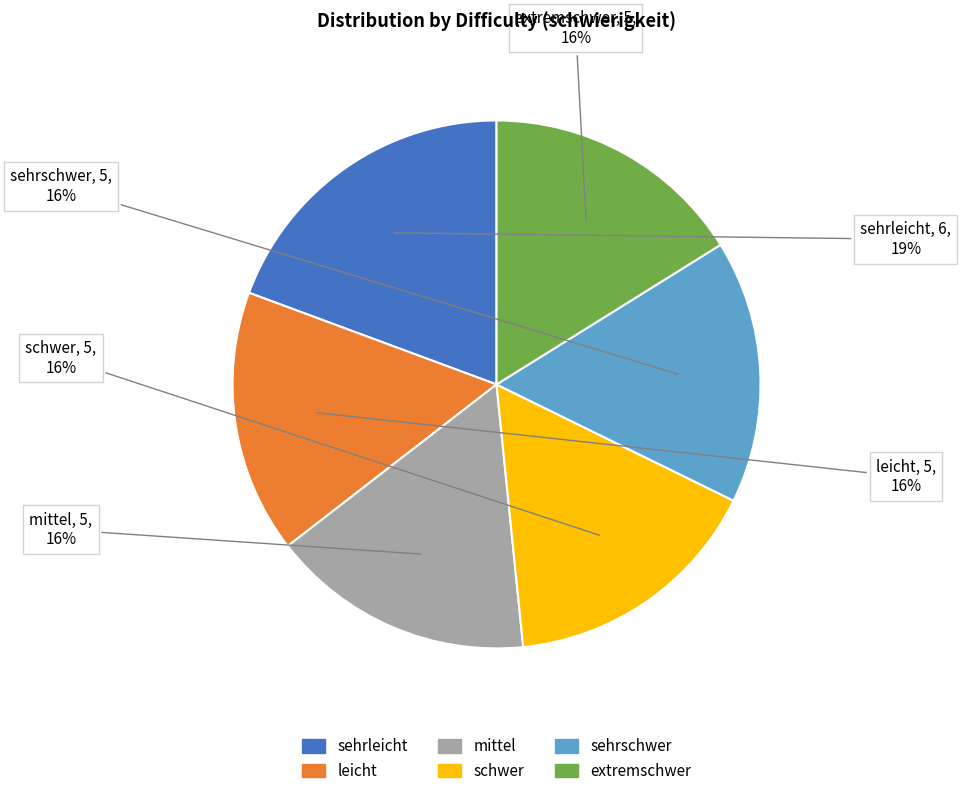

Is the sum of schwer and leicht greater than half?

No